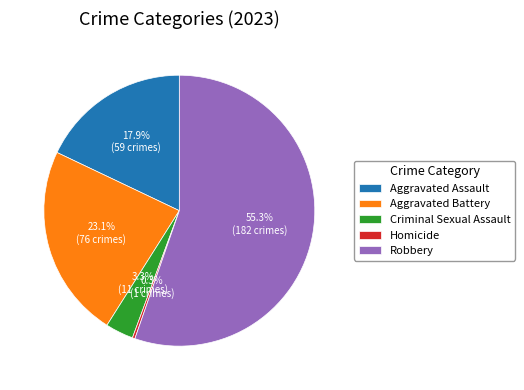

What percentage is NOT represented by Aggravated Battery?

76.9%